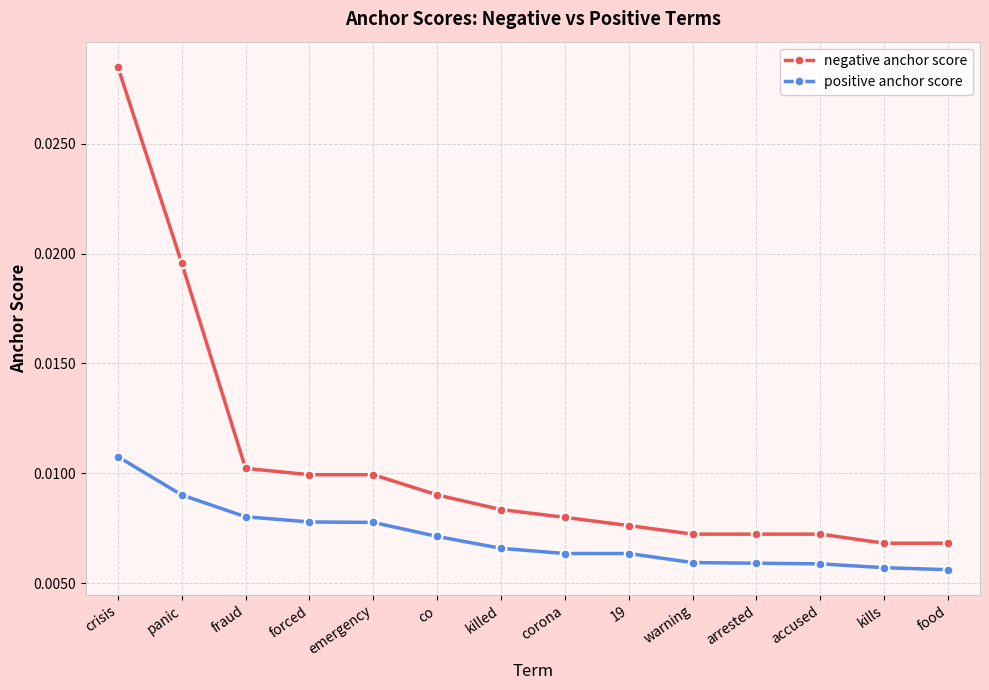

How many lines are shown in the chart?

2